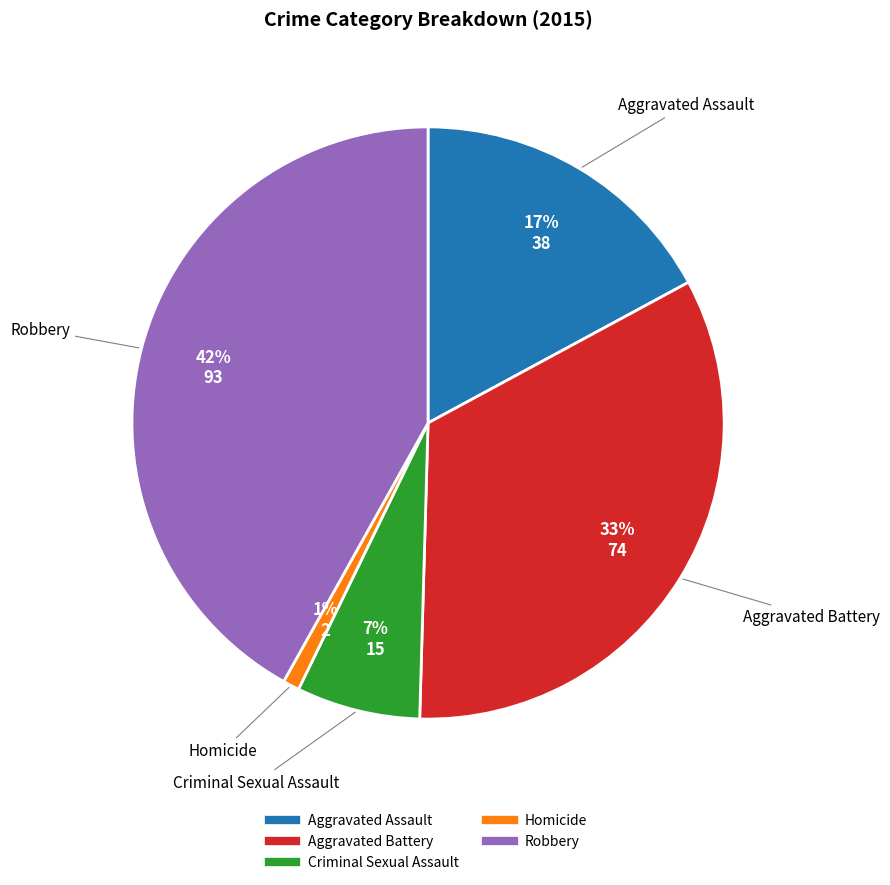

True or false: Criminal Sexual Assault accounts for 7% of the total.

True